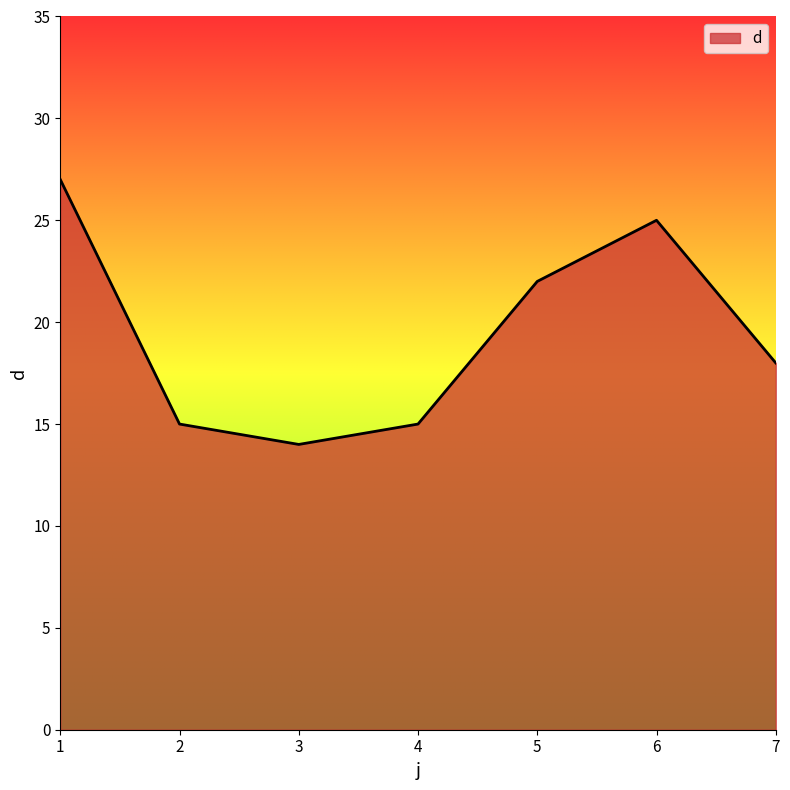

What is the minimum value shown in the chart?

14